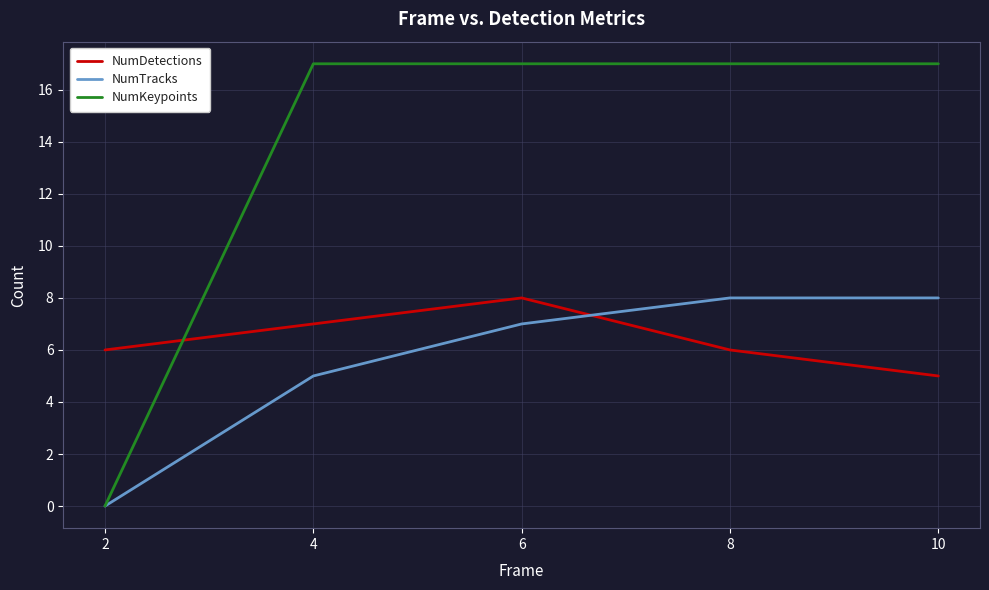

Does the chart display data point markers on the line(s)?

No